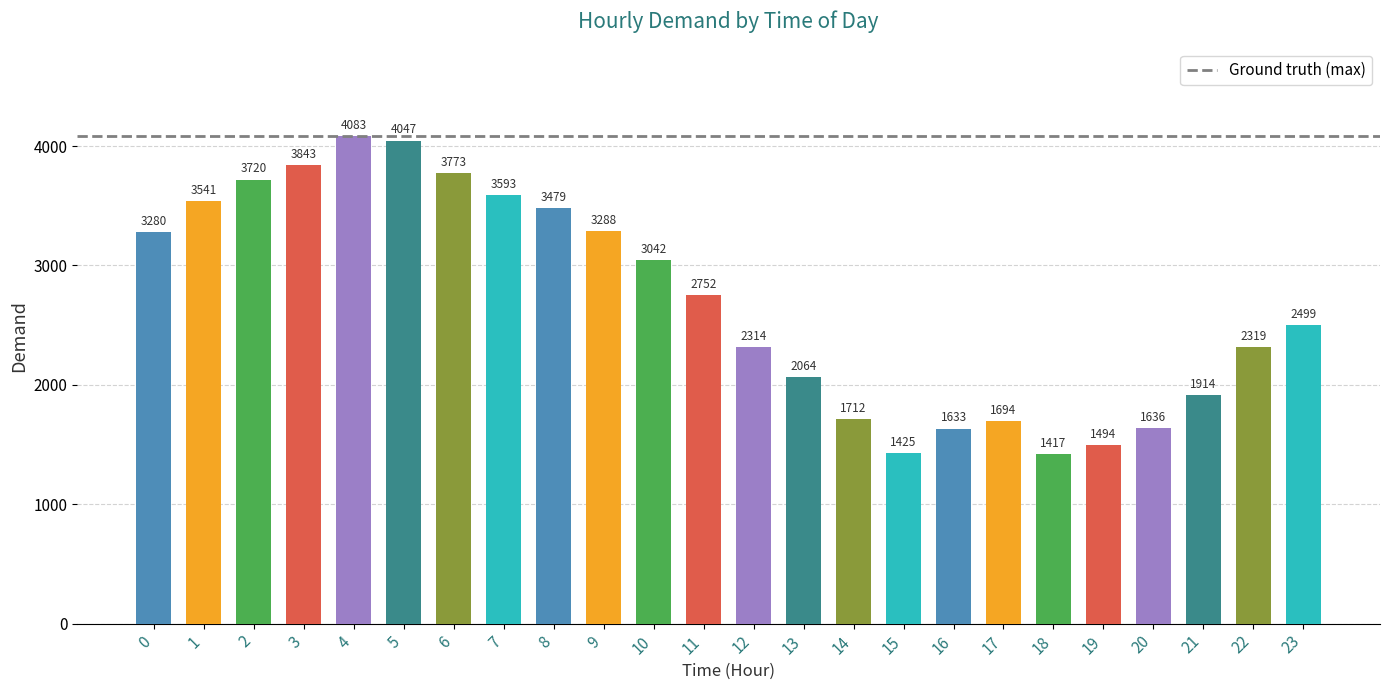

At which label is the value closest to 2750?

11